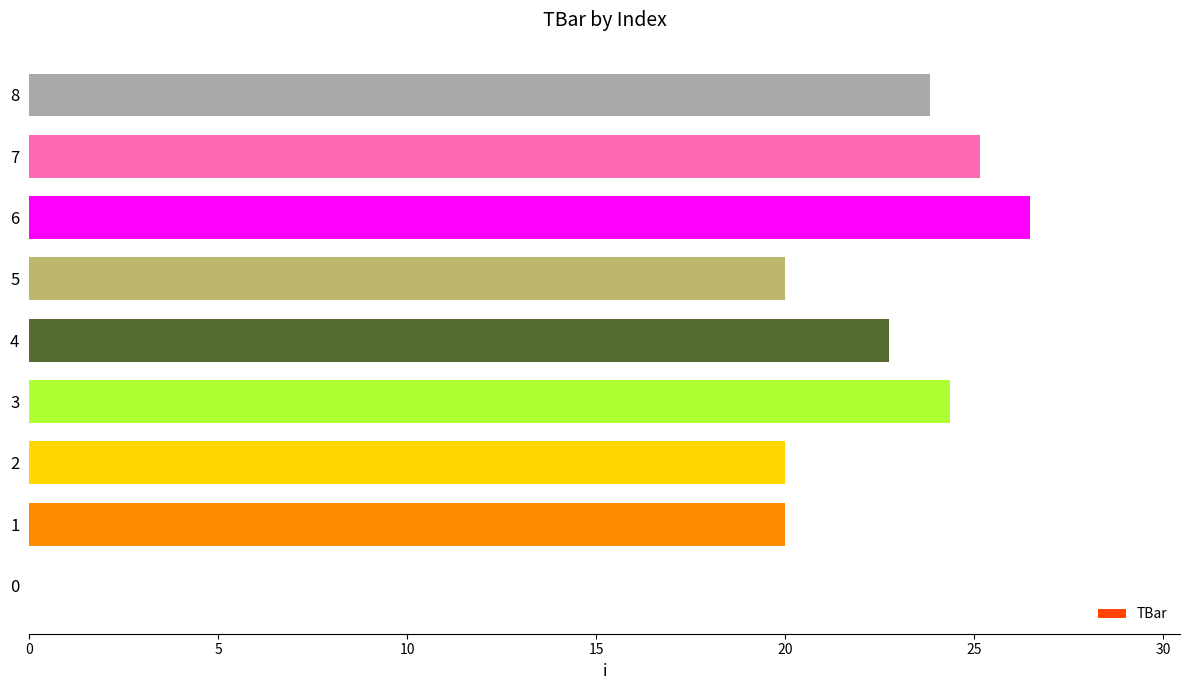

What is the sum of all values?

182.6